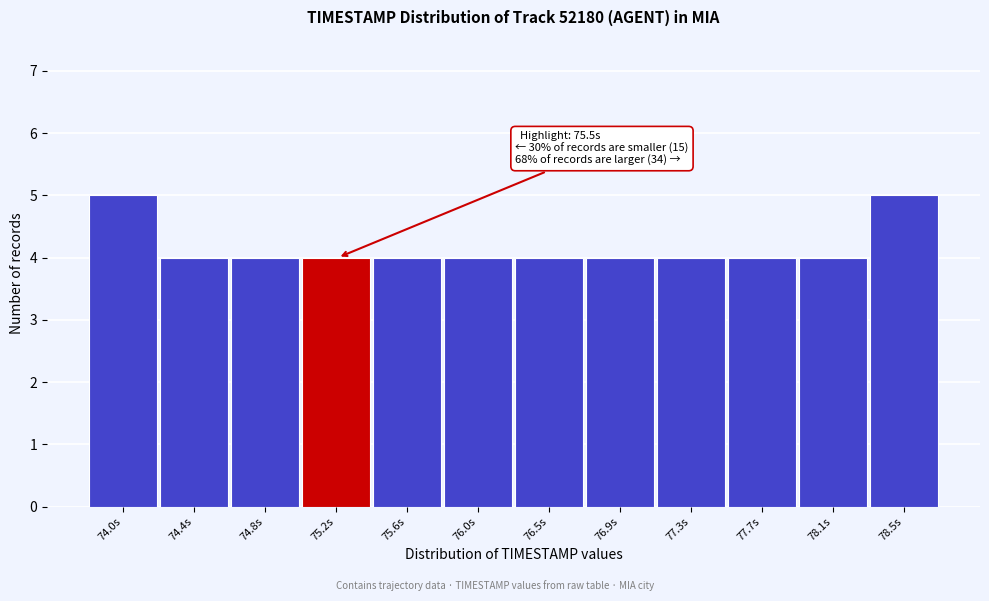

Reading right to left, transcribe all the data shown in this chart.

78.5s=5	78.1s=4	77.7s=4	77.3s=4	76.9s=4	76.5s=4	76.0s=4	75.6s=4	75.2s=4	74.8s=4	74.4s=4	74.0s=5